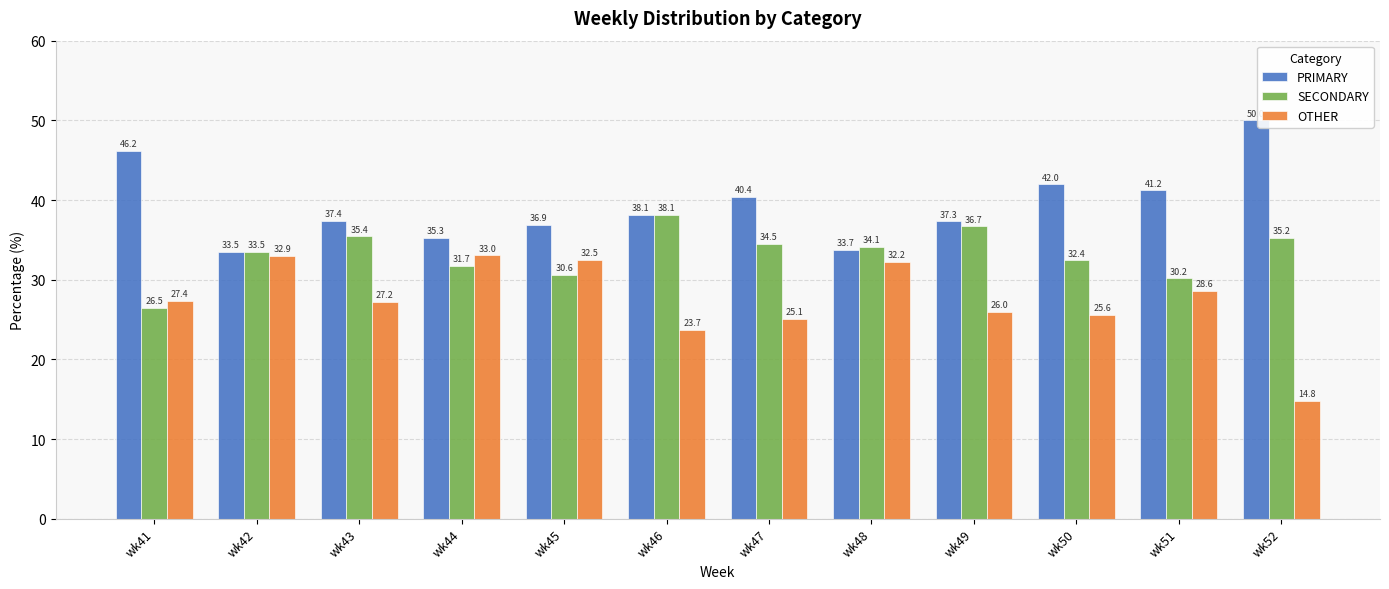

At which label is PRIMARY closest to 41?

wk51